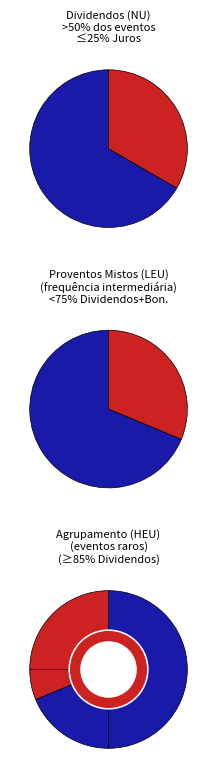

True or false: Juros accounts for 39% of the total.

False